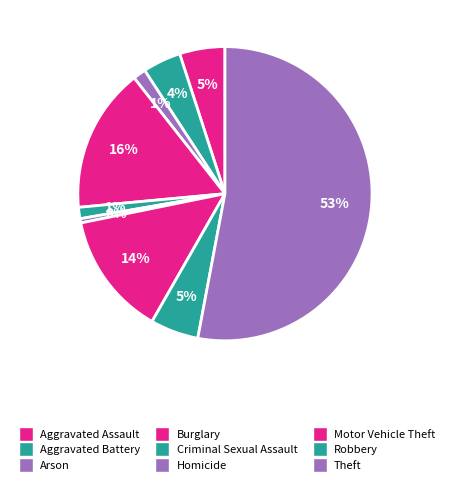

Count the number of slices in the pie.

9